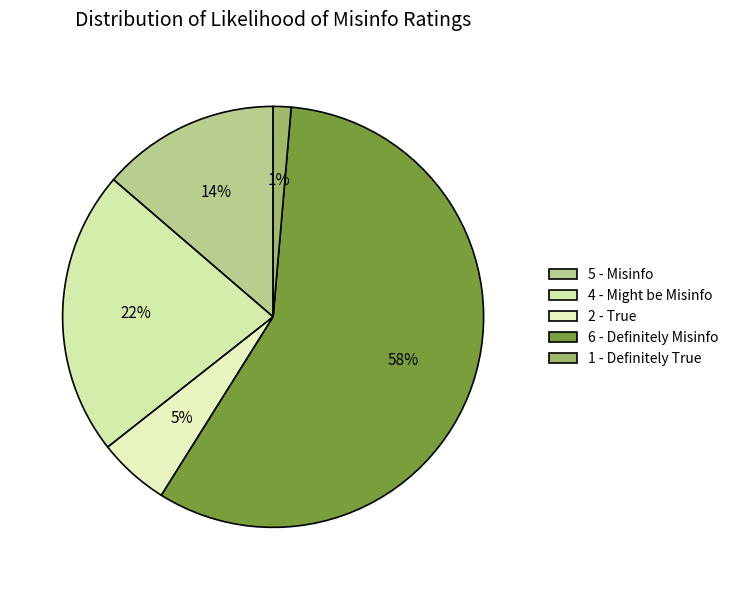

How many slices are in this pie chart?

5